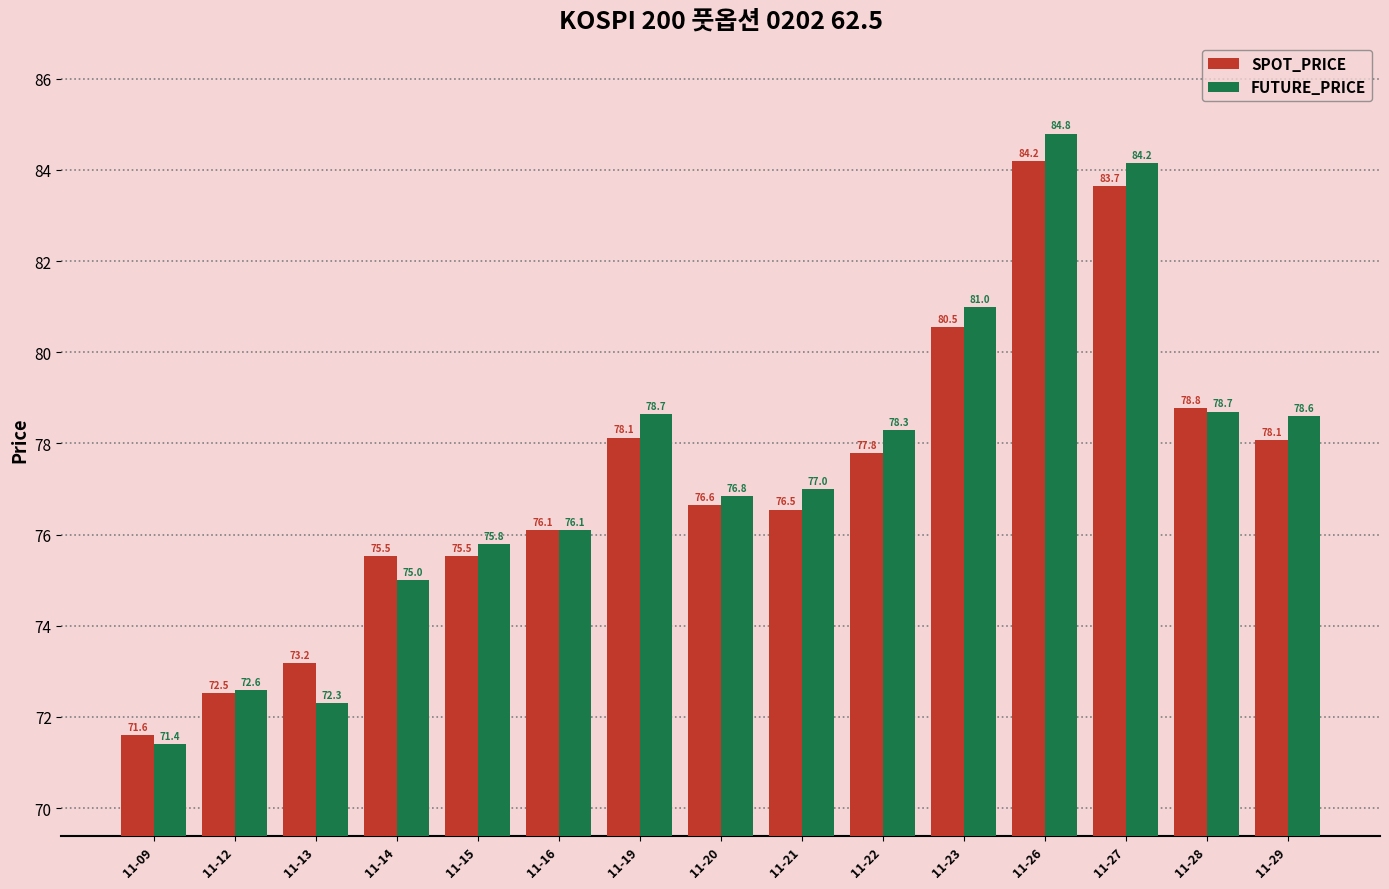

What is the lowest value of the FUTURE_PRICE series?

71.4